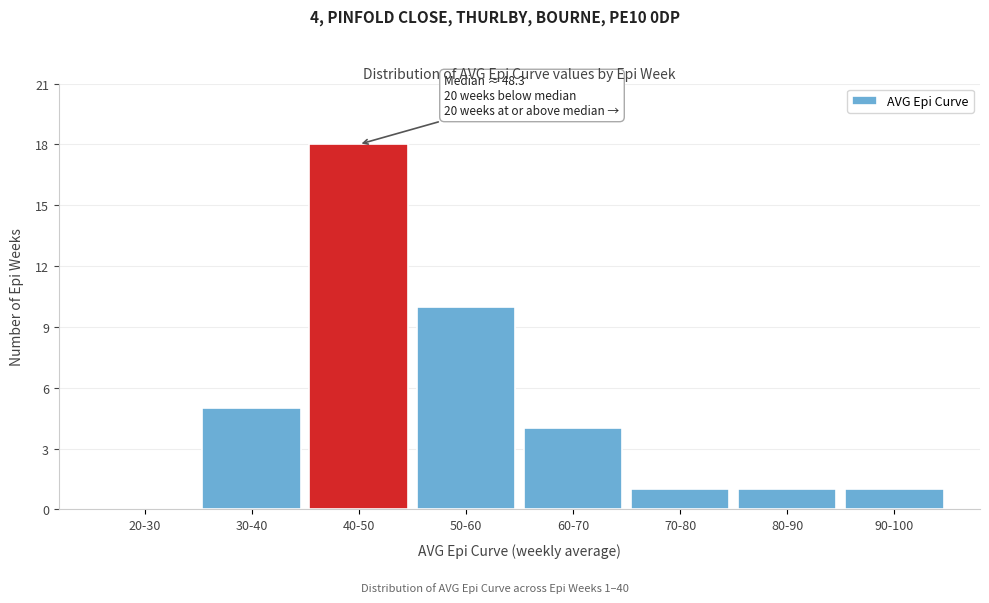

Reading right to left, what are all the values shown in this chart?

90-100=1	80-90=1	70-80=1	60-70=4	50-60=10	40-50=18	30-40=5	20-30=0